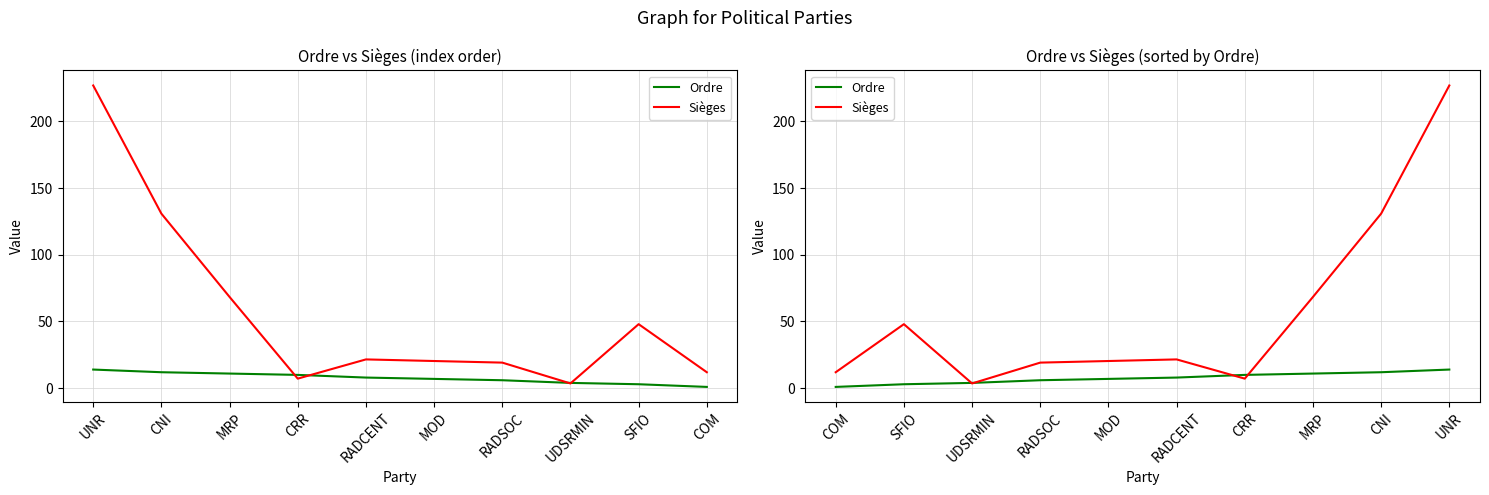

How many intersections are there between Sièges and Ordre?

4